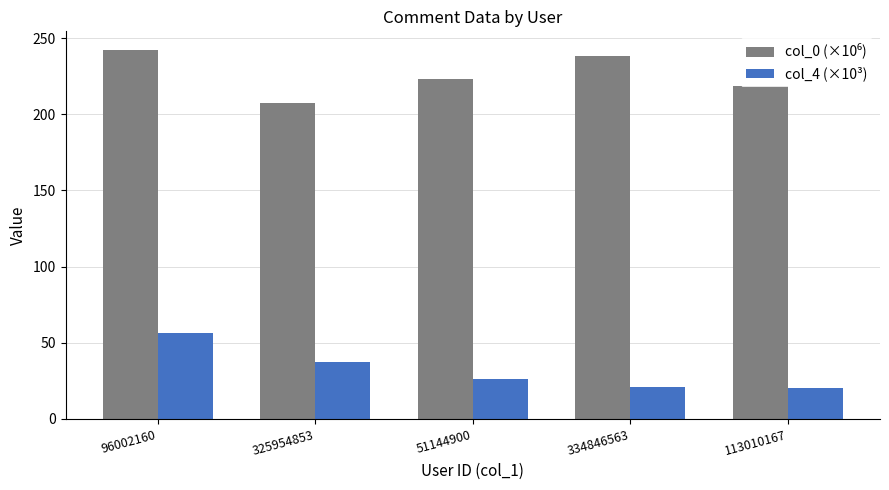

What is the difference between the col_4 (×10³) values at 113010167 and 325954853?

17.5